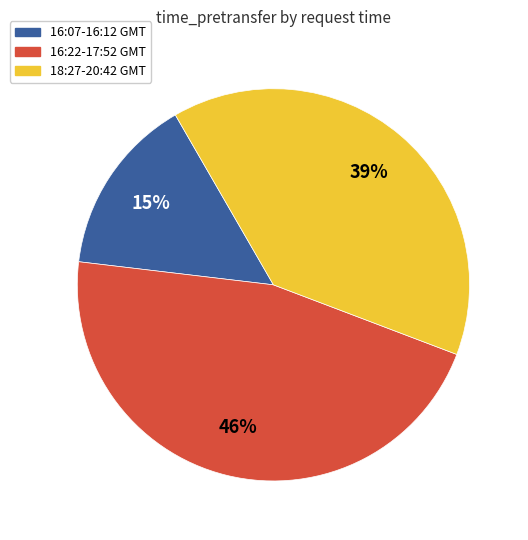

To the nearest percent, what is the average slice percentage?

33%